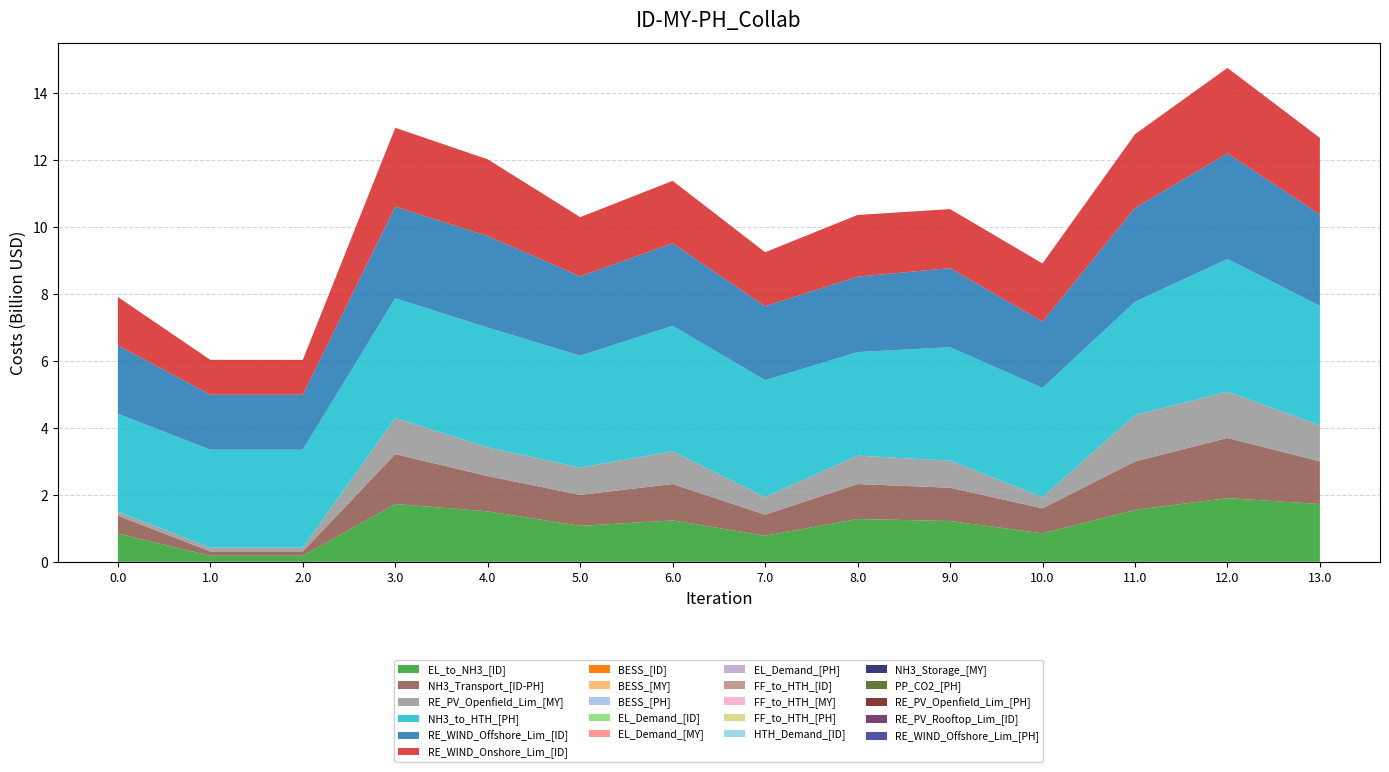

Reading left to right, transcribe all the data shown in this chart.

col_0_vals: 847.8	180.1	180.1	1727.6	1508.4	1074.1	1237.1	779.4	1279.5	1219.7	851.7	1552.7	1903.2	1727.4
series_1: 534.2	130.2	130.2	1492.8	1054.4	926.1	1089.2	631.5	1044.7	994.9	748.2	1449.2	1799.7	1273.4
series_2: 119.7	119.7	119.7	1078.3	859.1	817.7	980.7	523.1	849.4	809.7	333.7	1385.2	1385.2	1078.1
series_19: 2922.4	2922.4	2922.4	3579.9	3579.9	3344.6	3747.0	3493.6	3095.9	3391.5	3264.9	3383.8	3965.9	3571.9
series_21: 2045.4	1641.3	1641.3	2737.3	2737.3	2369.6	2466.0	2212.6	2253.3	2362.7	1983.8	2803.8	3154.3	2729.3
series_22: 1447.1	1043.1	1043.1	2358.2	2292.6	1771.4	1867.7	1614.3	1844.5	1764.4	1736.1	2205.5	2556.0	2292.4